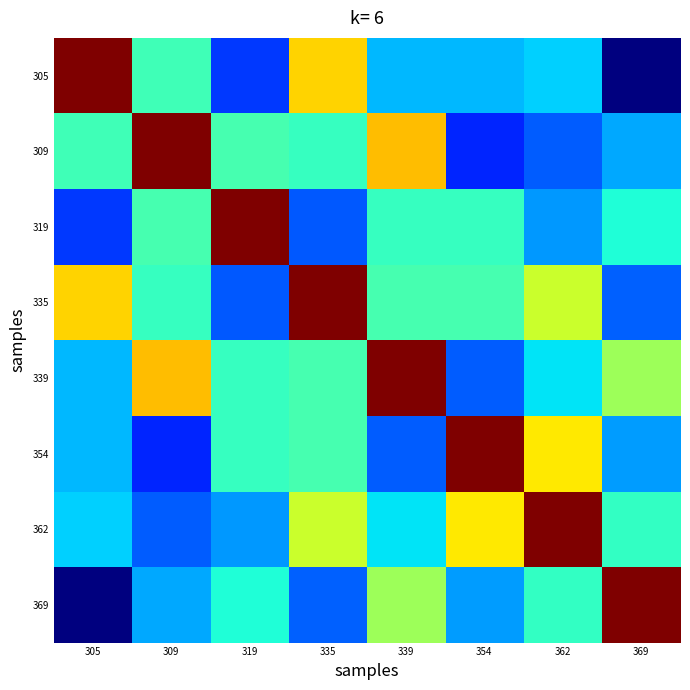

Between 354 and 319, which is larger?

354